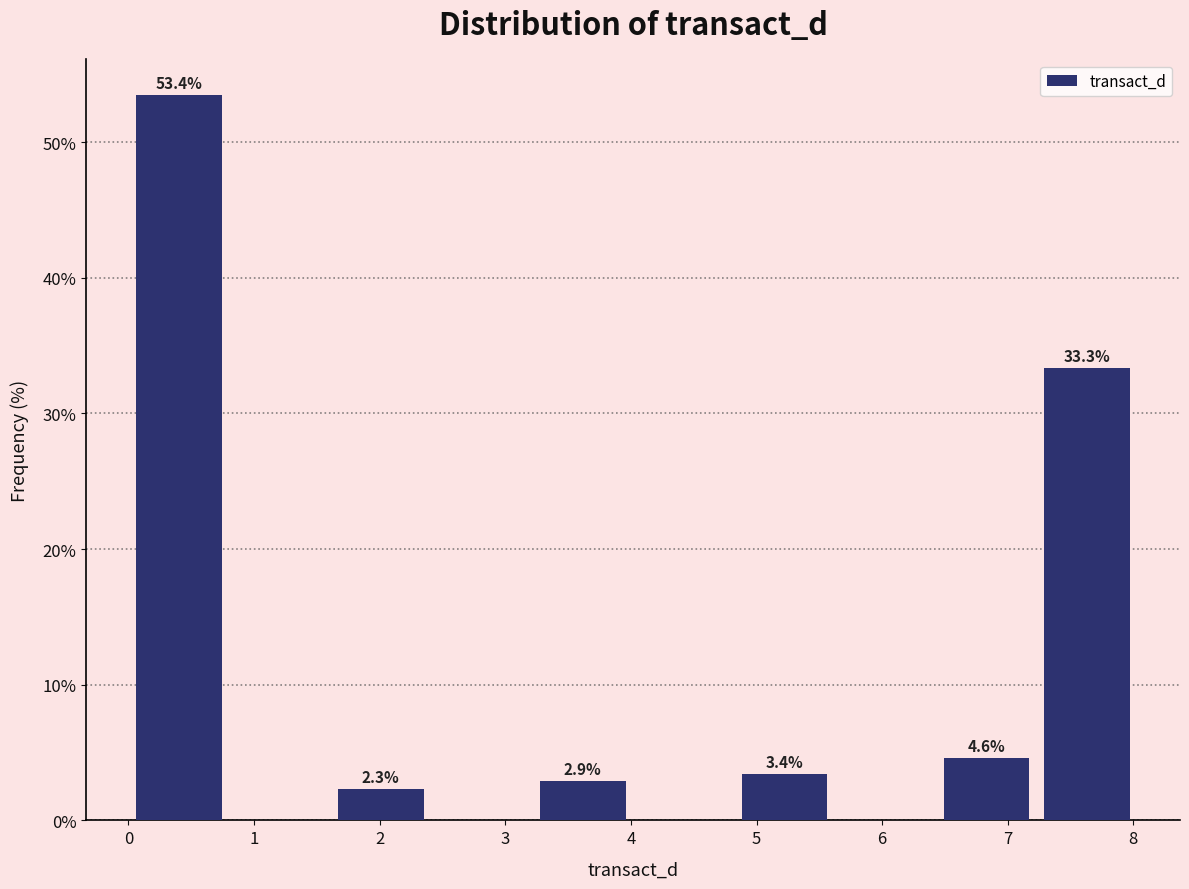

Over which range of the x-axis is the bar tallest?

0.0 to 0.8